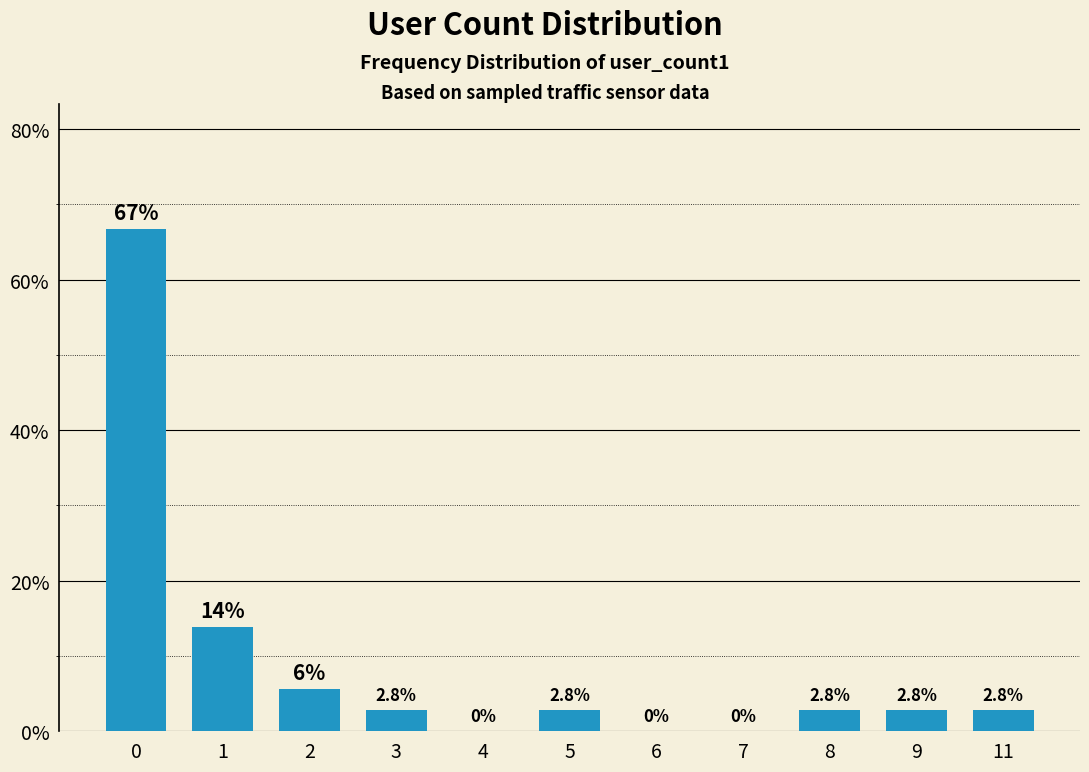

What value does the data have at 5?

2.8